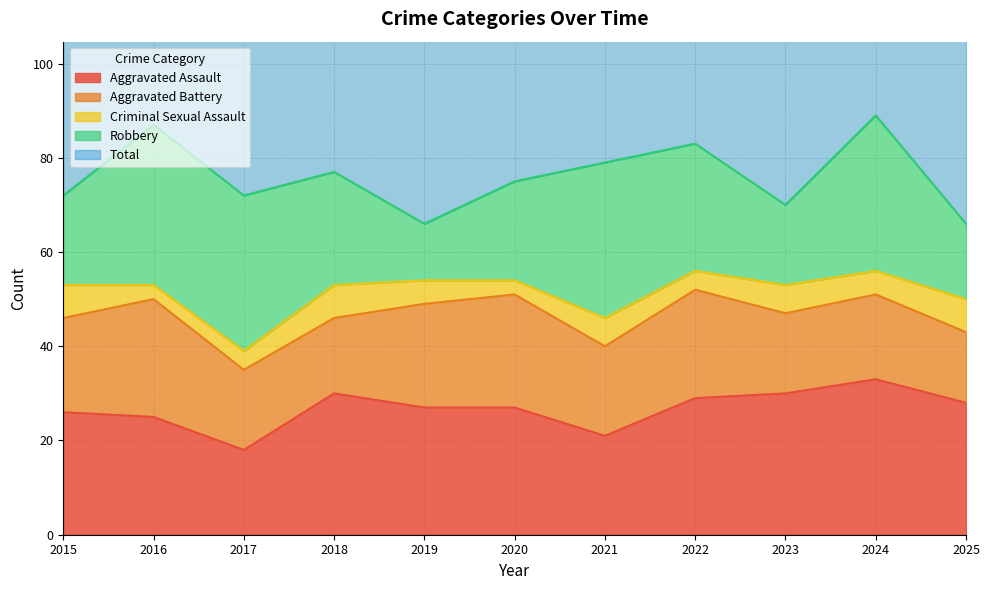

What is the sum of the Total values at 2017 and 2020?

149